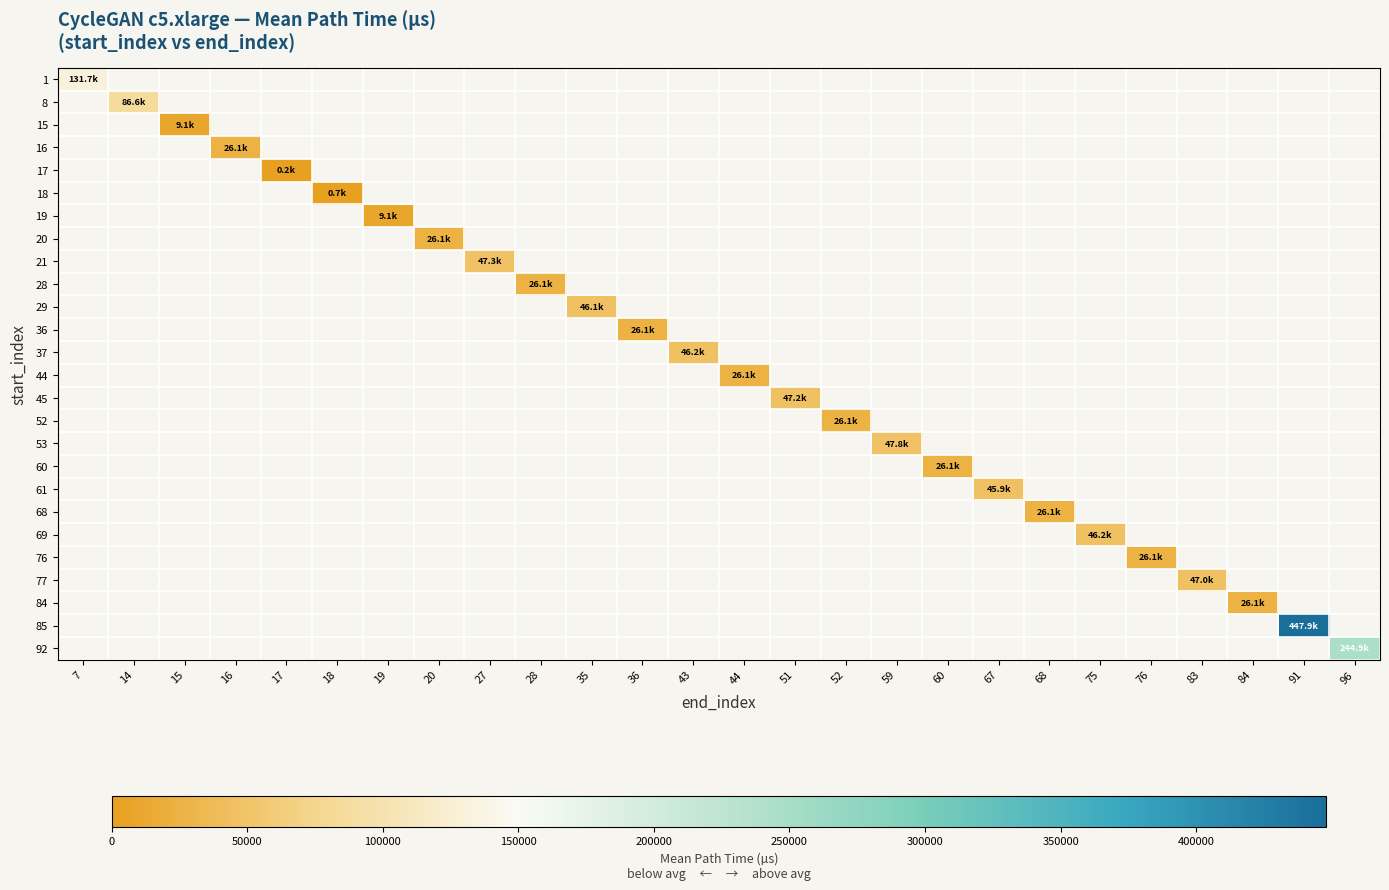

Read the 28 value at 28.

26069.7